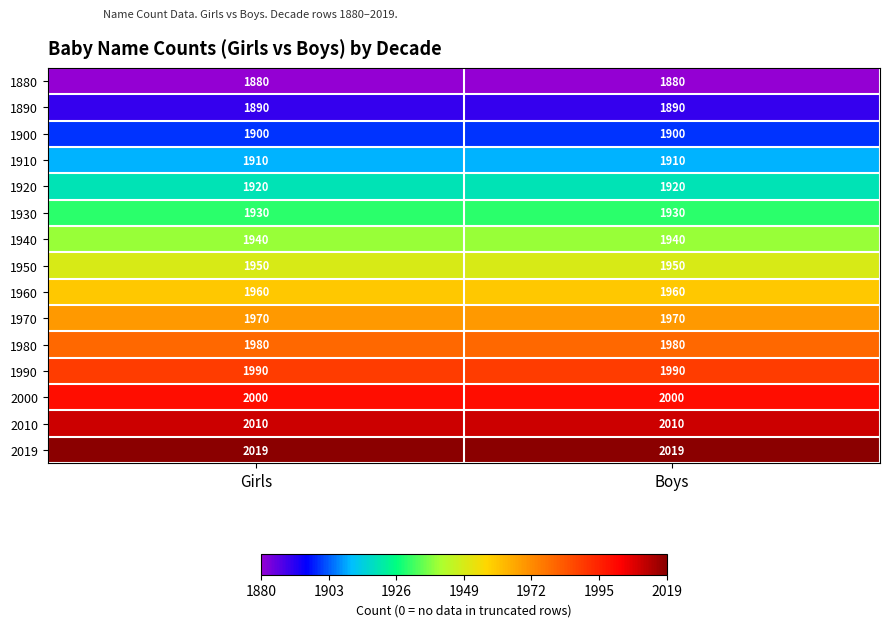

What is the total value across all series at Boys?

29249